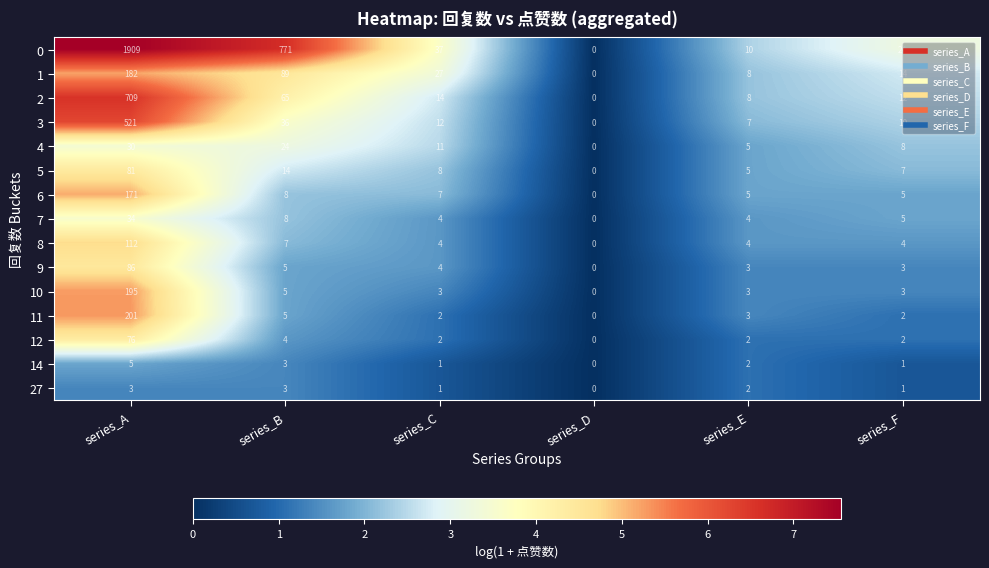

What is the sum of the 8 values at series_B and series_E?

11